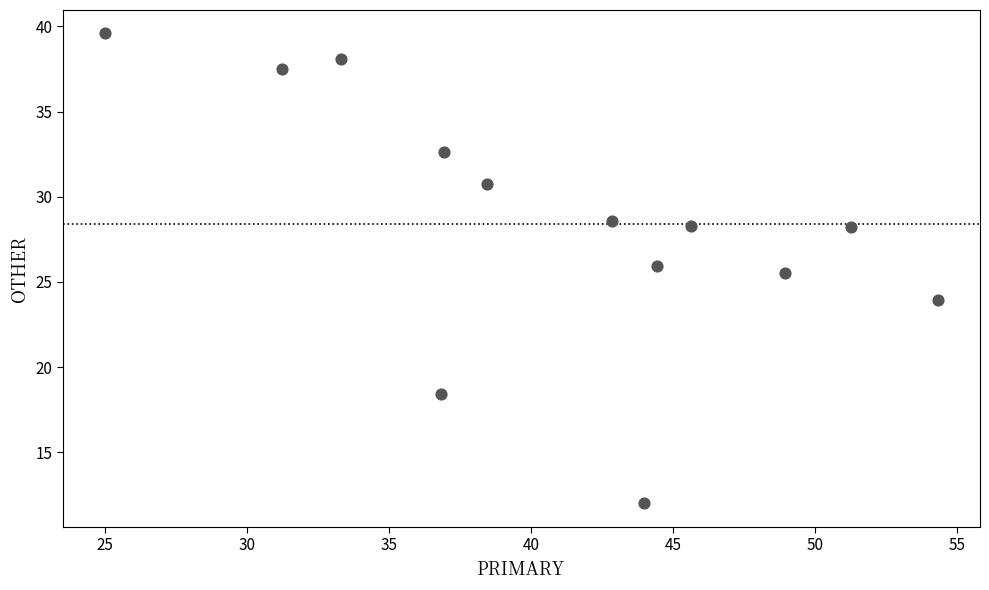

What is the range of Y values (max minus min)?

27.6